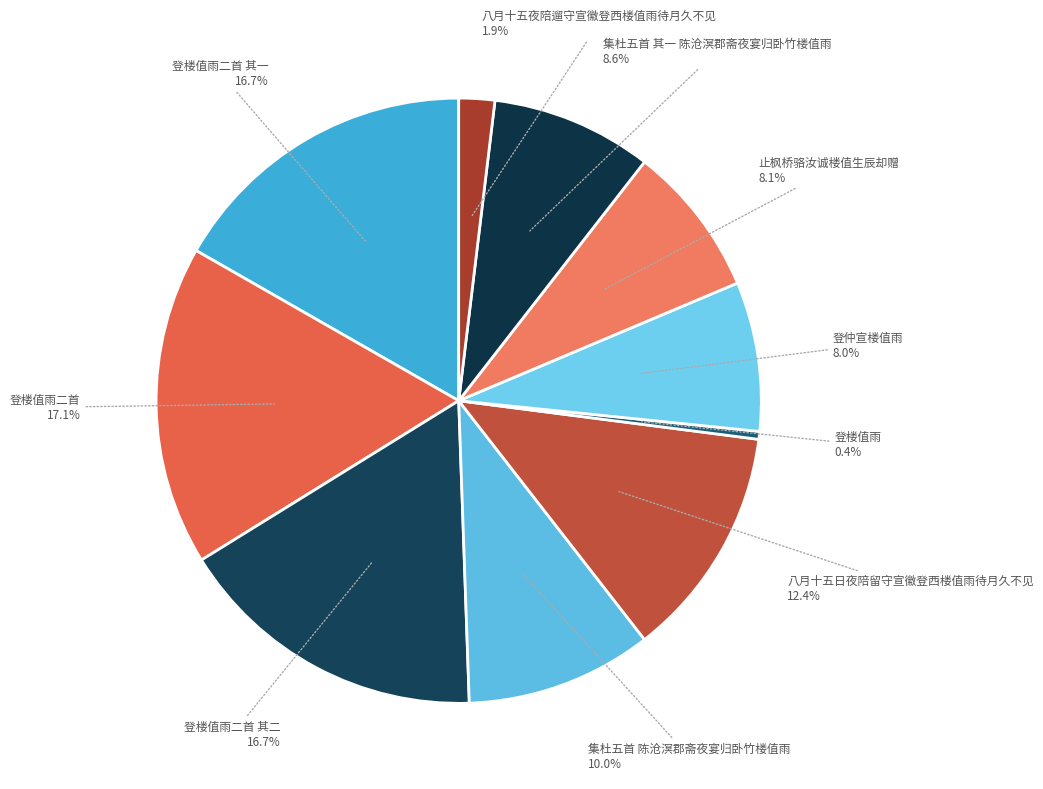

How many slices are in this pie chart?

10